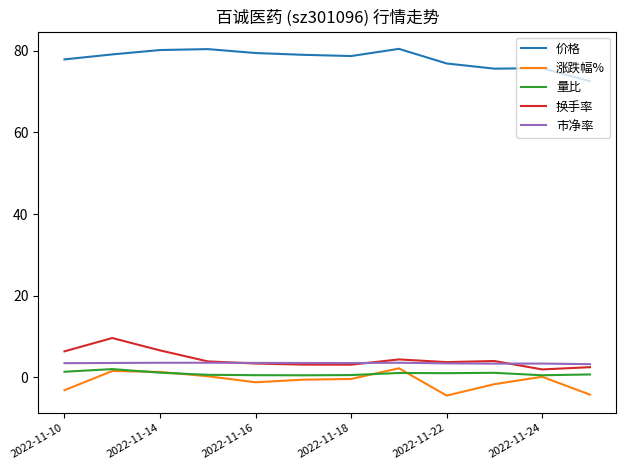

True or false: 市净率 and 价格 intersect in this chart.

False